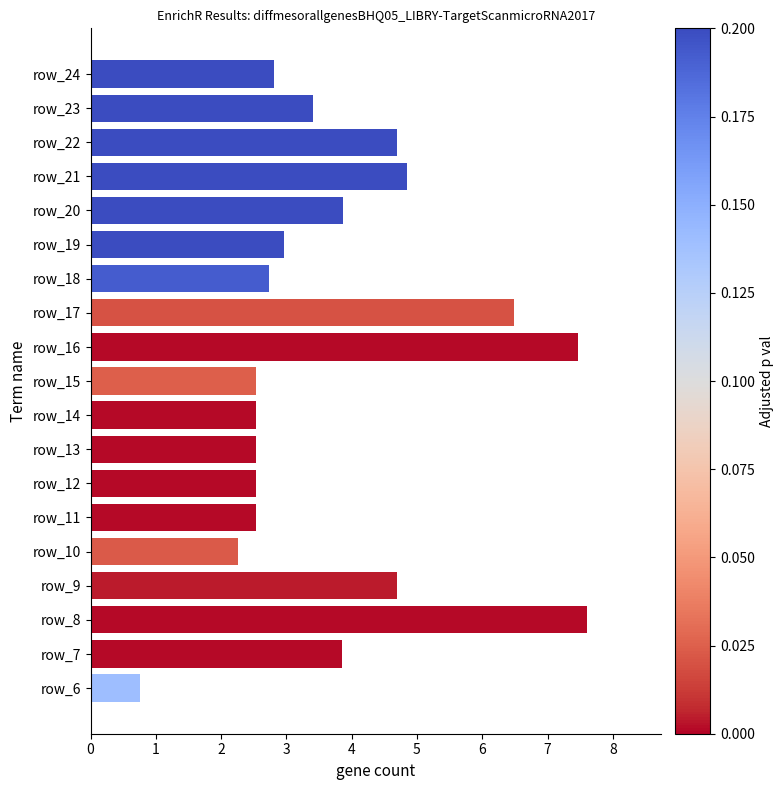

Are the bars horizontal?

Yes